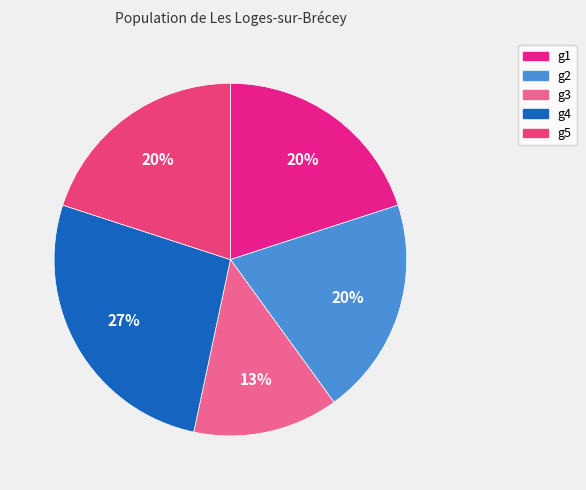

Count the number of slices in the pie.

5